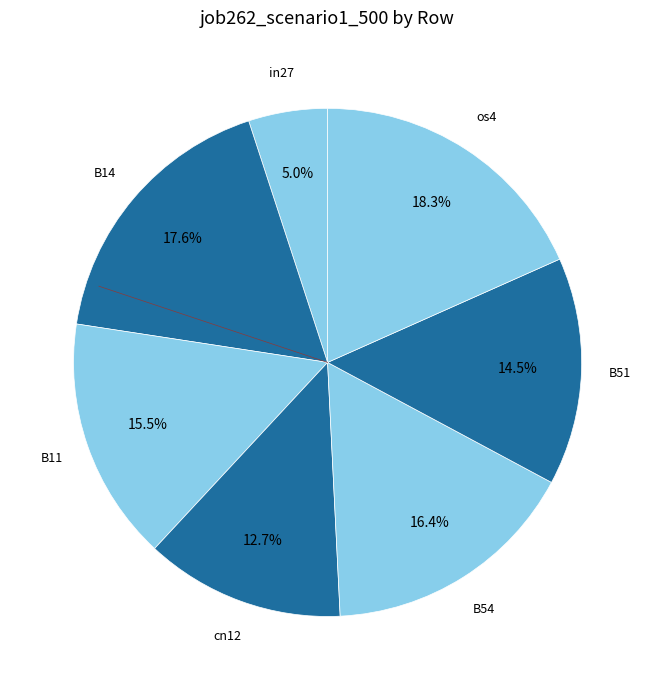

How many segments does this pie chart have?

7